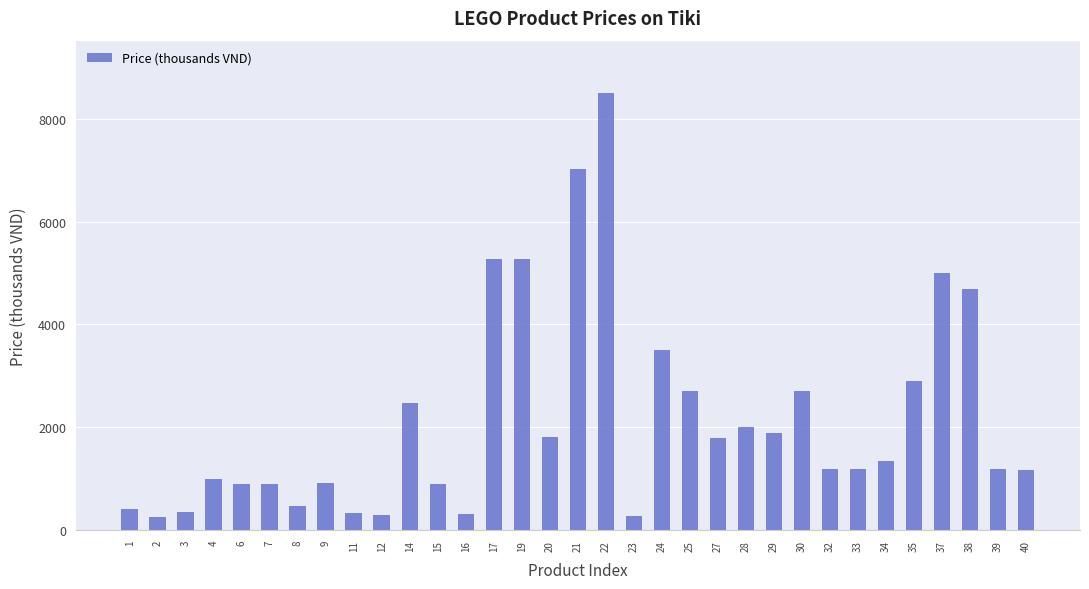

What is the smallest value displayed?

257